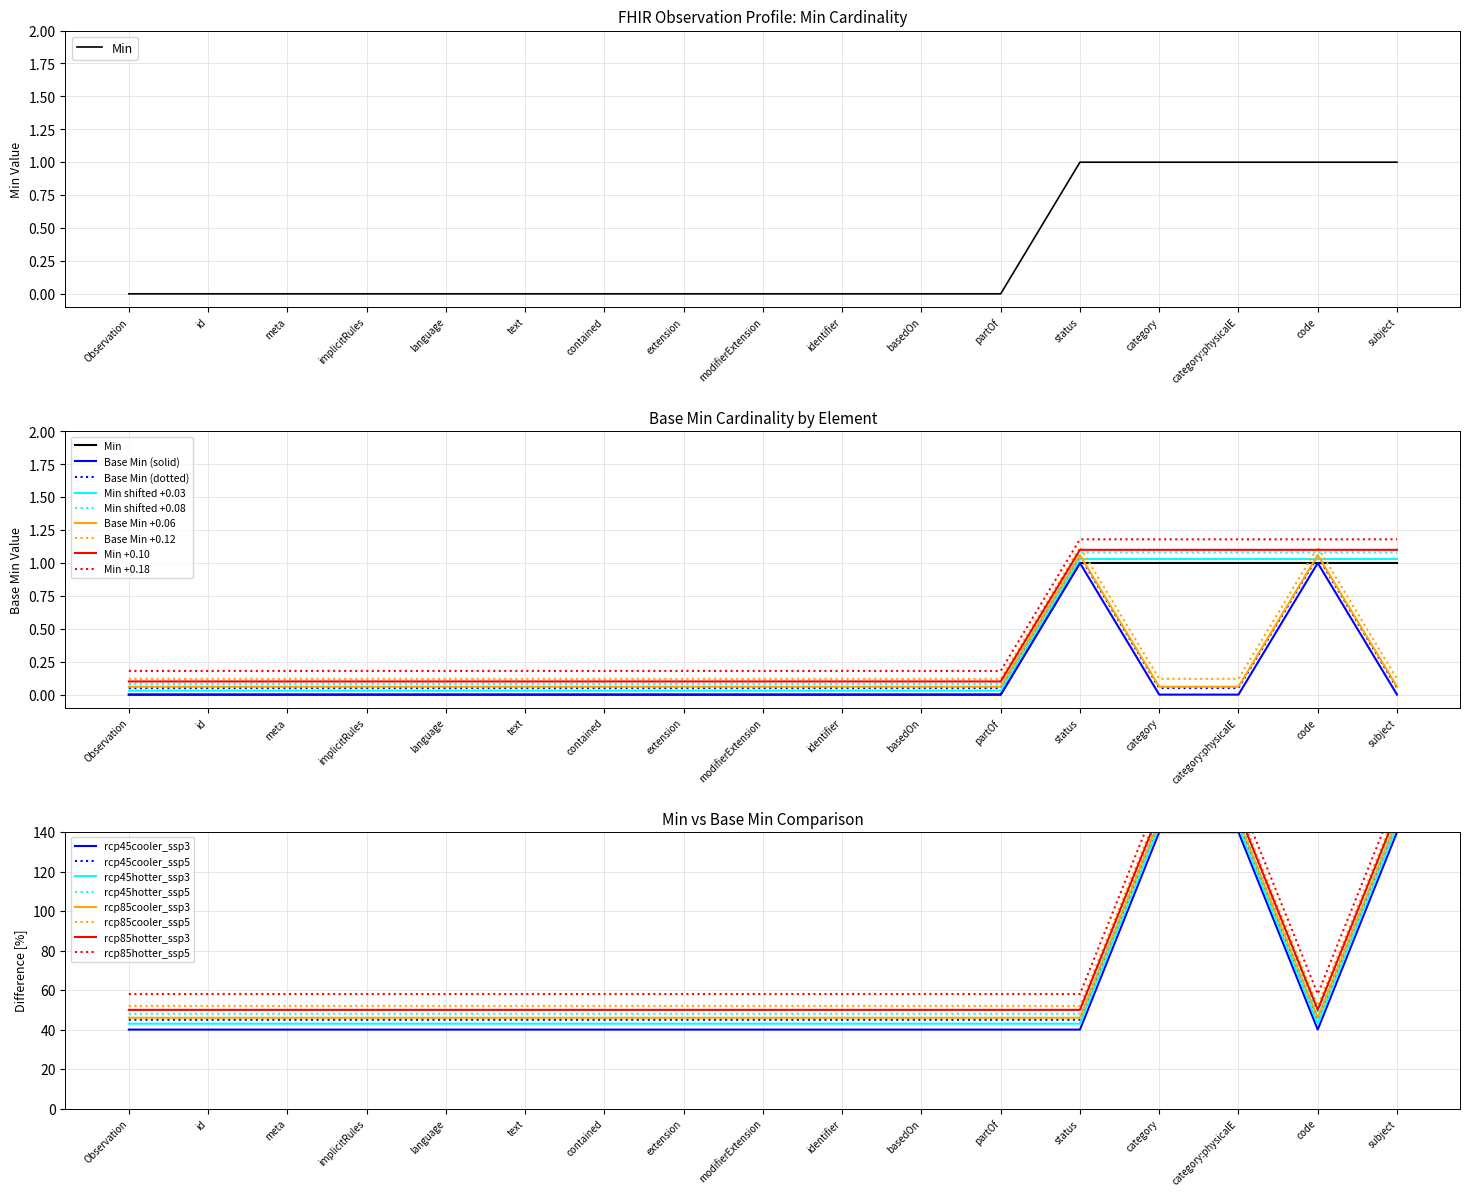

The value of rcp45cooler_ssp3 at Observation is 40. True or false?

True